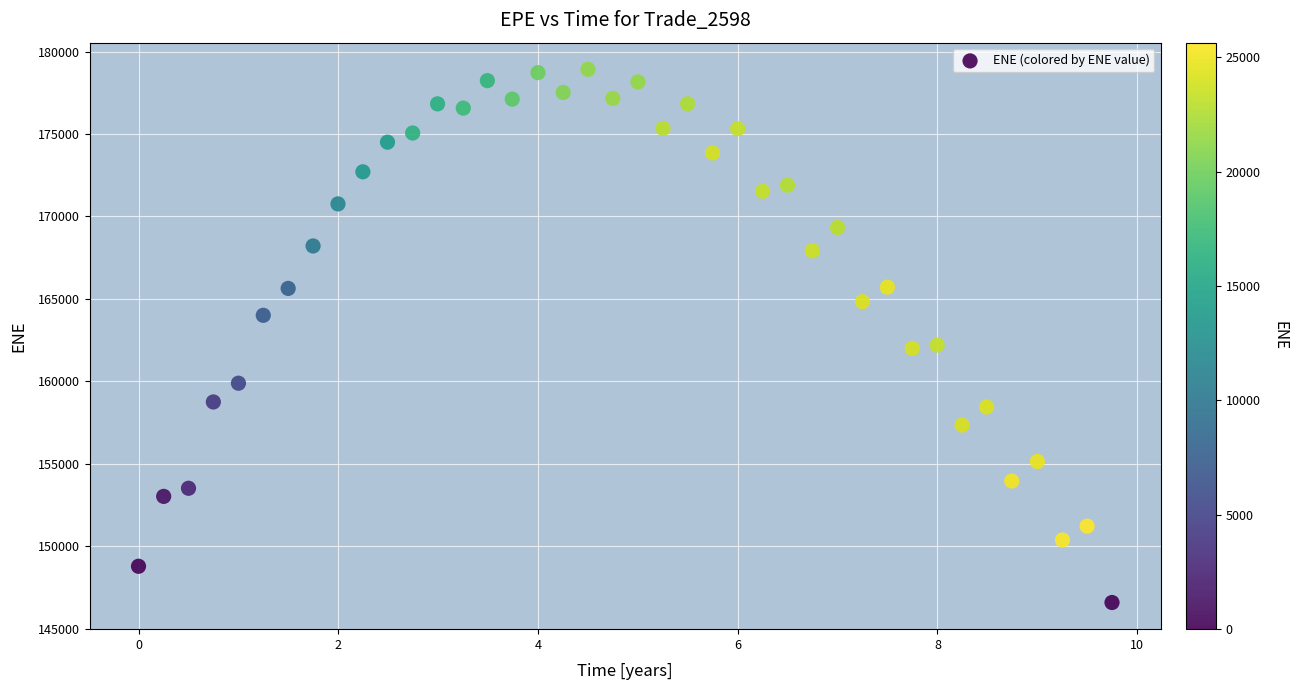

What is the range of Y values (max minus min)?

32336